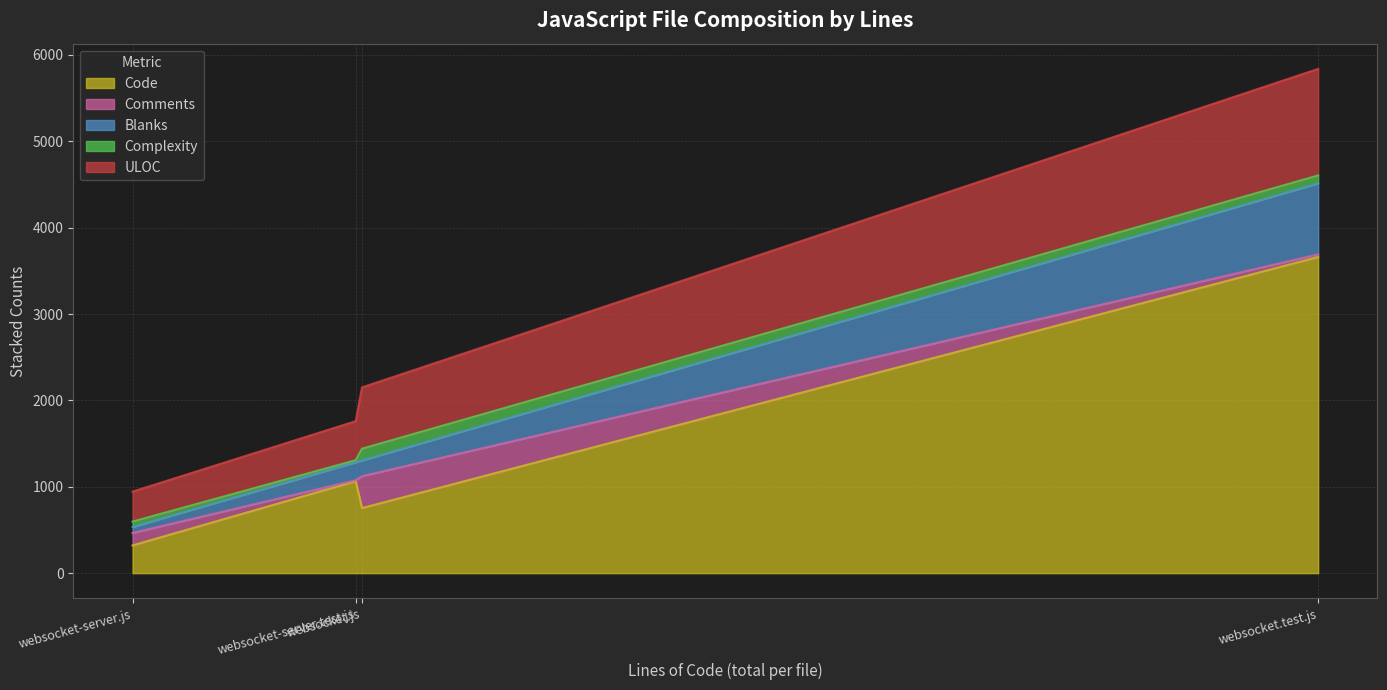

Which category has the lowest value in the Complexity series?

websocket-server.test.js